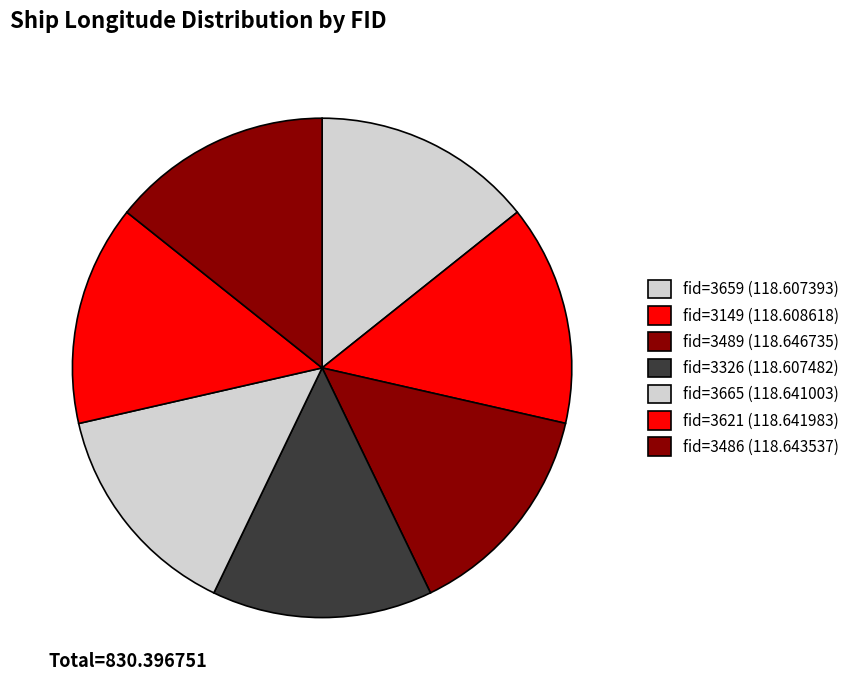

How many slices are in this pie chart?

7